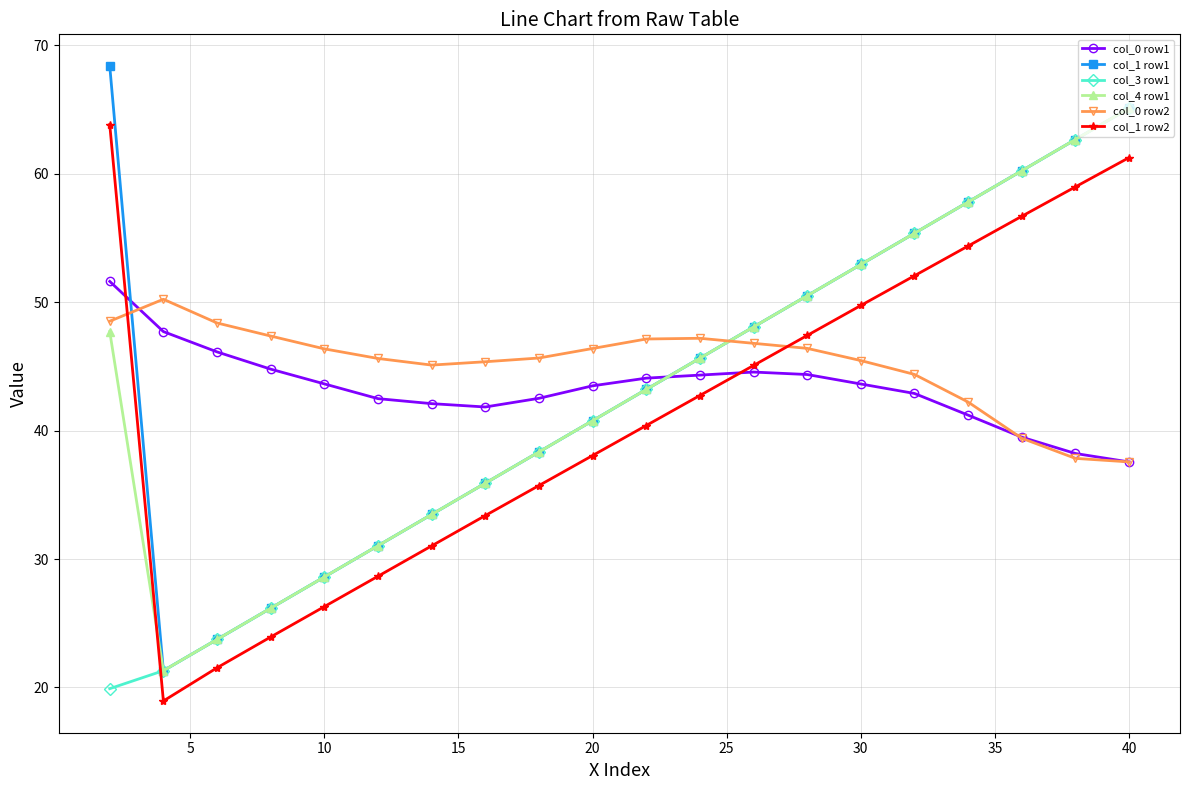

In col_1 row1, how many points are lower than both neighbors (excluding endpoints)?

1